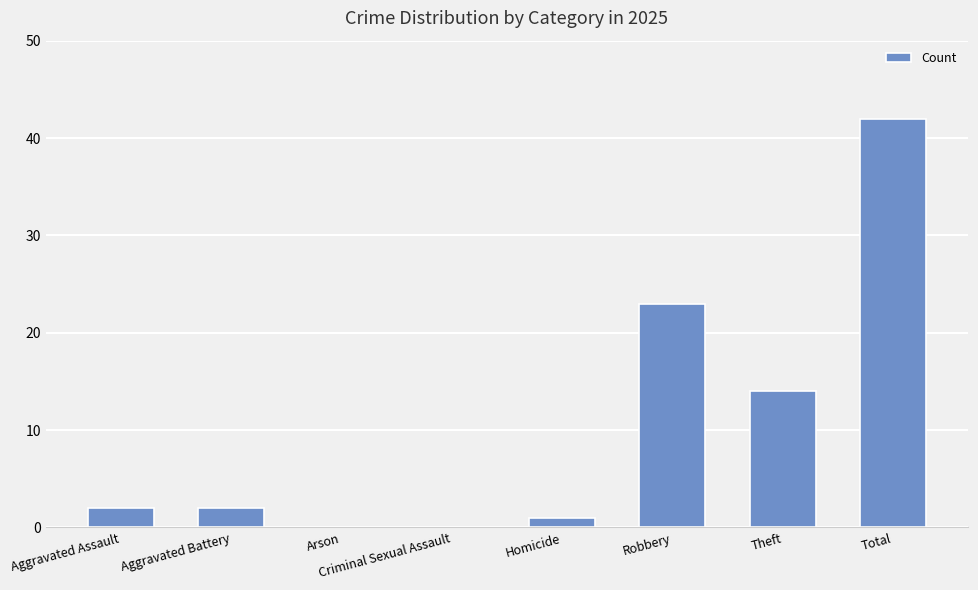

What is the sum of the values at Homicide and Robbery?

24